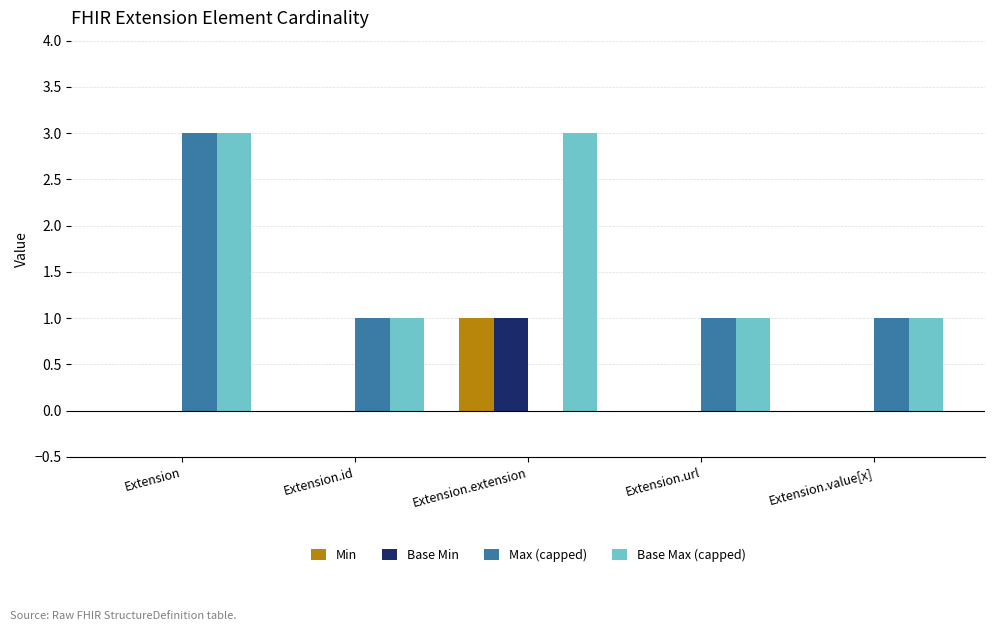

Between Extension.id and Extension.extension, which series saw the biggest shift?

Base Max (capped)